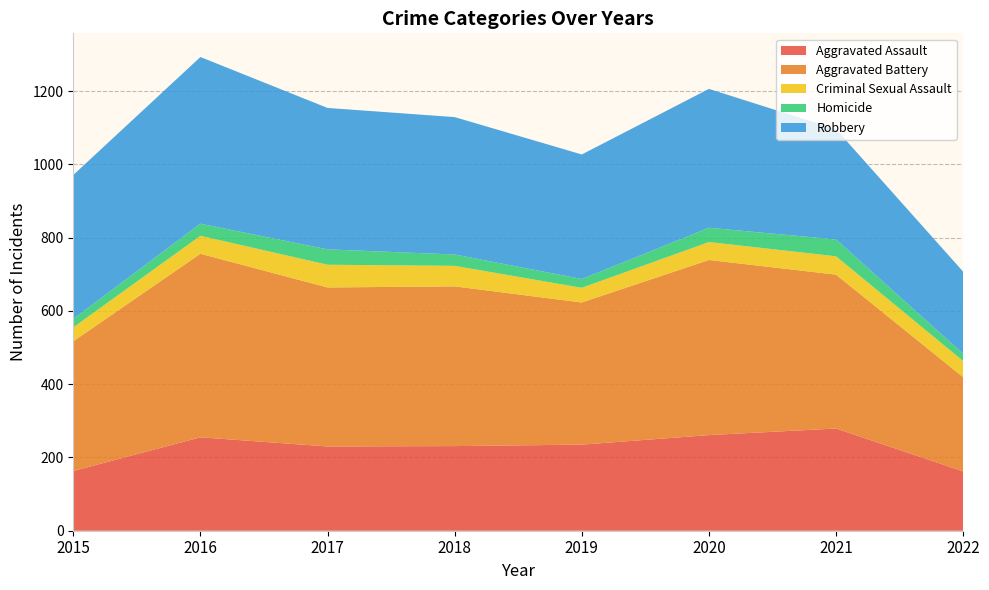

Reading left to right, what are all the values shown in this chart?

Aggravated Assault: 163	255	230	231	235	261	279	162
Aggravated Battery: 354	501	434	436	388	478	420	257
Criminal Sexual Assault: 38	49	62	56	40	49	50	44
Homicide: 23	33	42	31	24	39	46	20
Robbery: 393	455	386	375	340	379	301	224